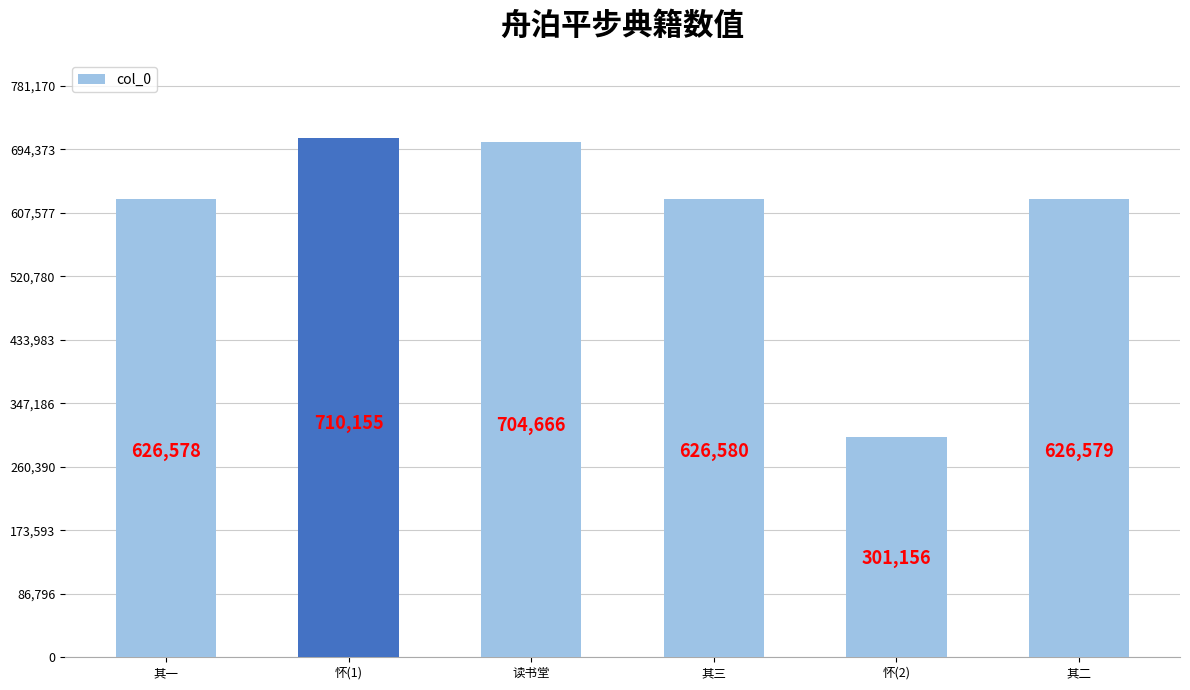

The value at 怀(2) is 65541. True or false?

False